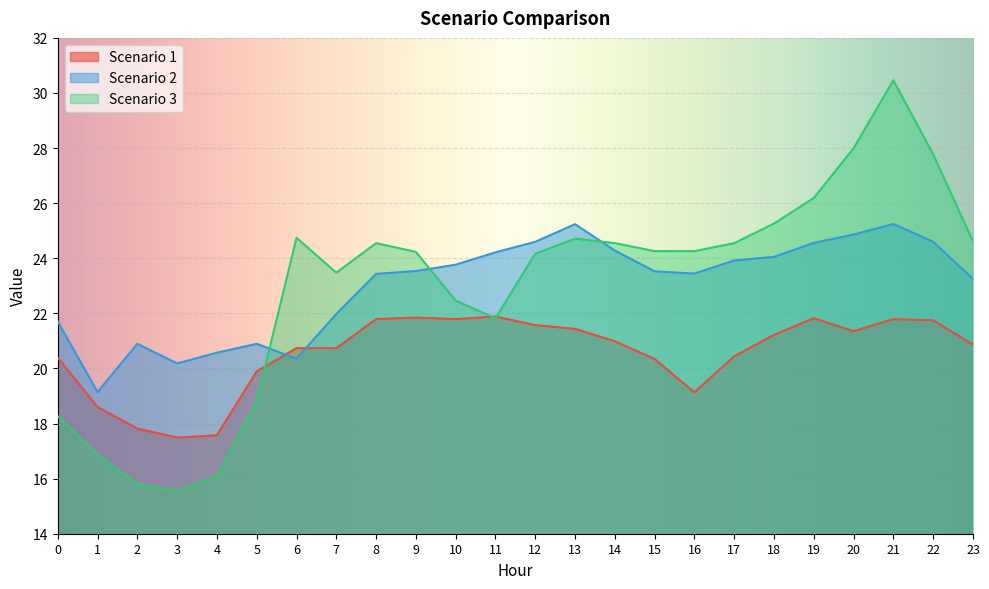

Where do Scenario 1 and Scenario 3 first cross each other?

5 and 6